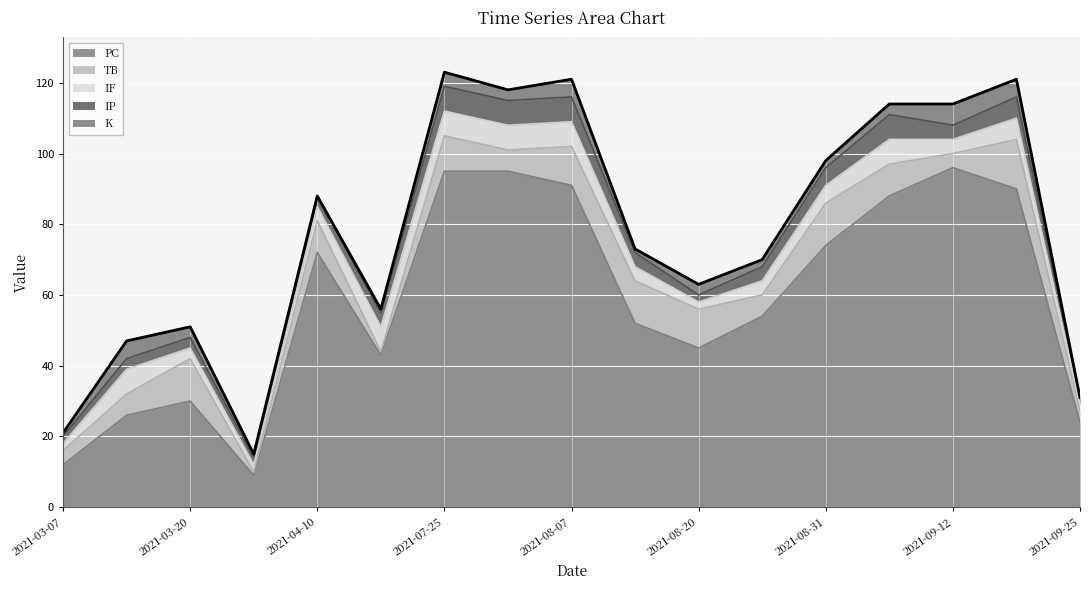

Is it true that IF equals 2 at 2021-09-25?

True